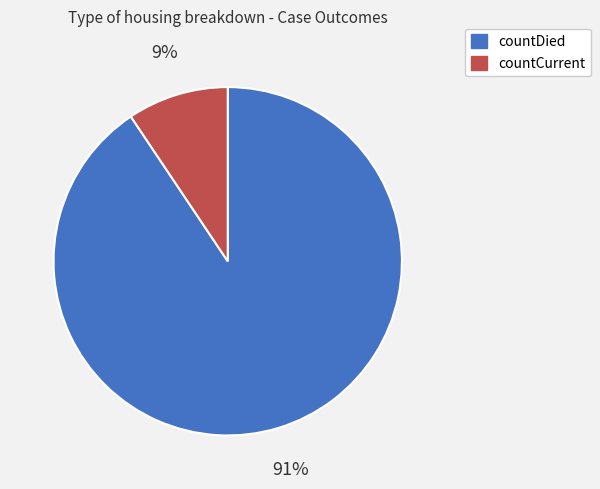

What percentage is the countDied slice, to the nearest percent?

91%